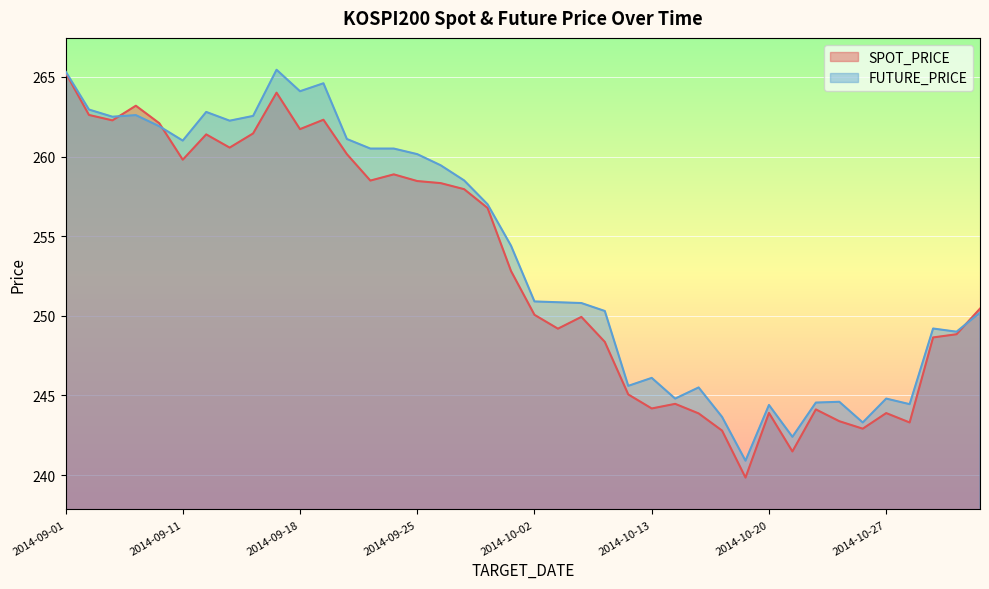

Between 2014-09-25 and 2014-10-29, which is larger?

2014-09-25